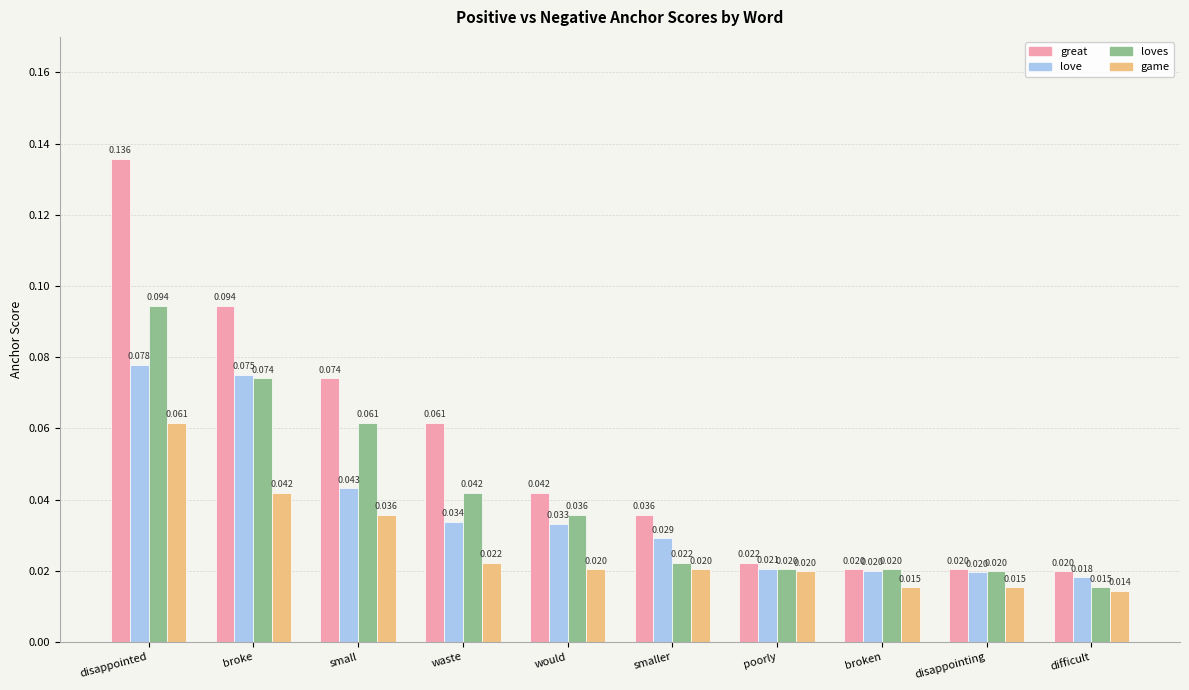

Which series changed the most between disappointed and difficult?

great